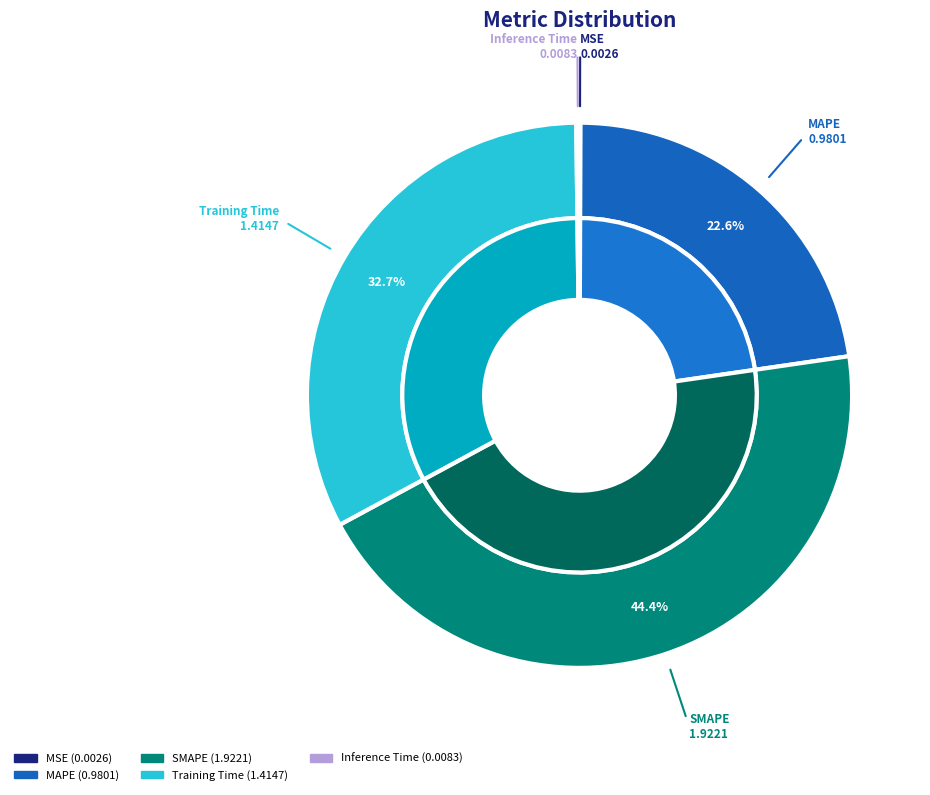

True or false: MAPE accounts for 11% of the total.

False